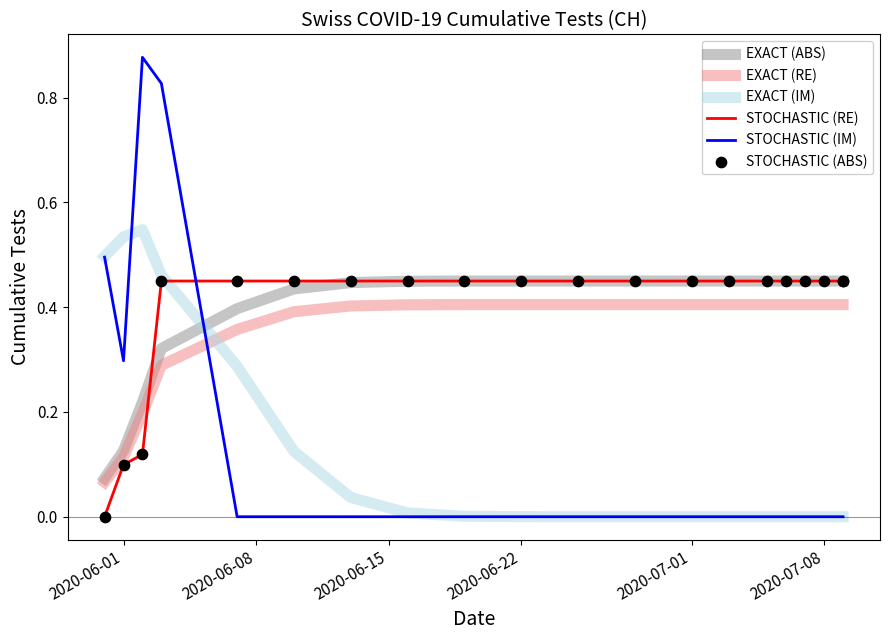

Which series has the largest Y range (max minus min)?

STOCHASTIC (IM)